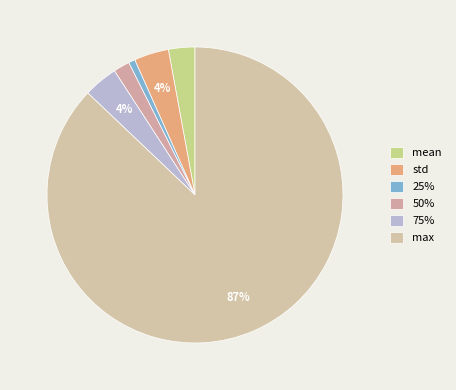

What is the change in value from mean to 75%?

+0.1